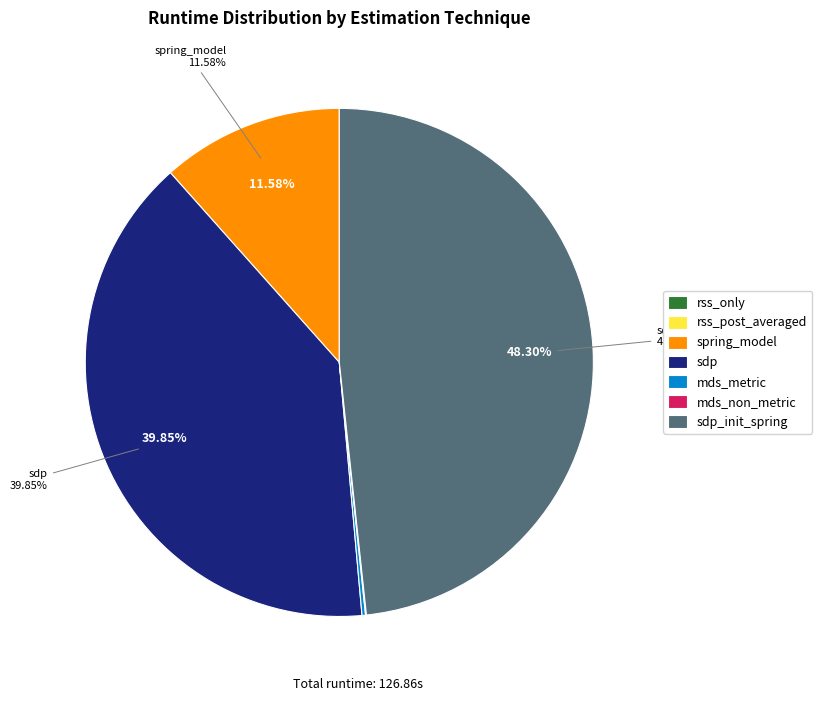

Is there a majority slice in this chart?

No